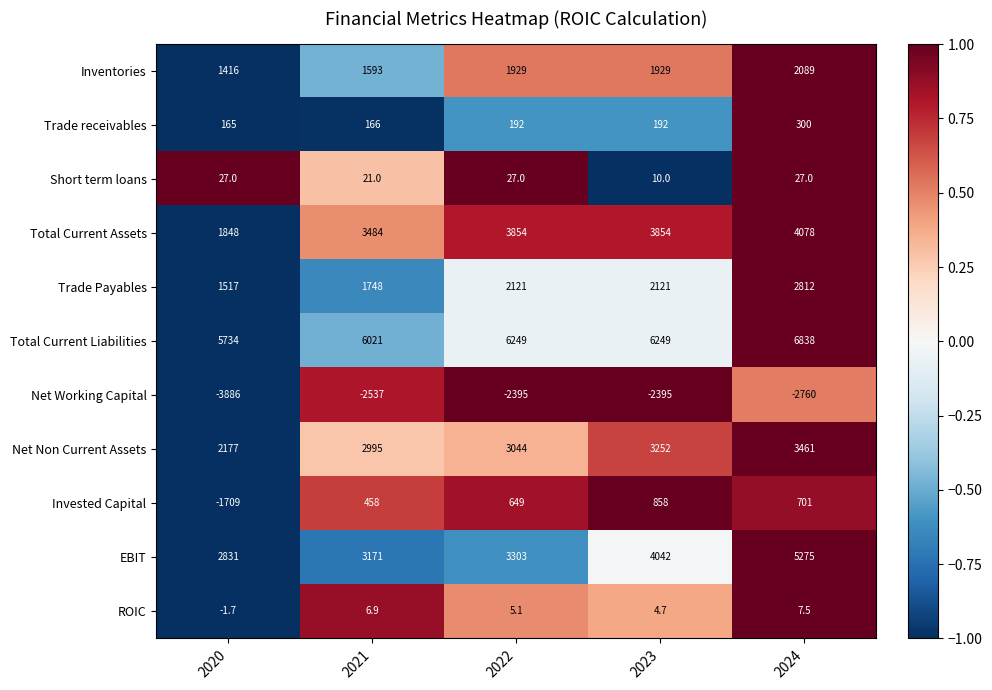

What is the average value of the Trade Payables series?

2063.8